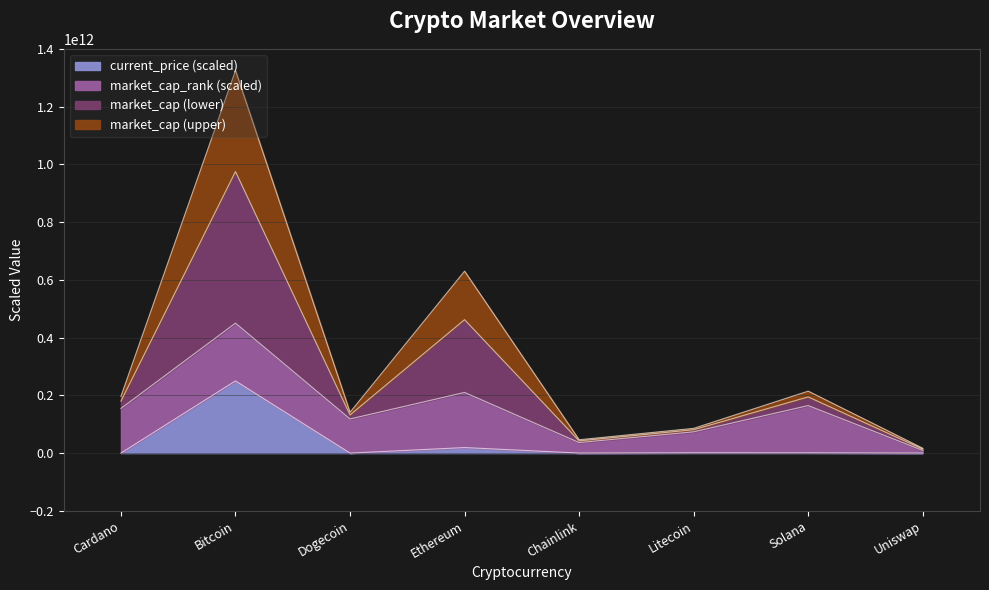

True or false: market_cap and current_price cross at least once.

False